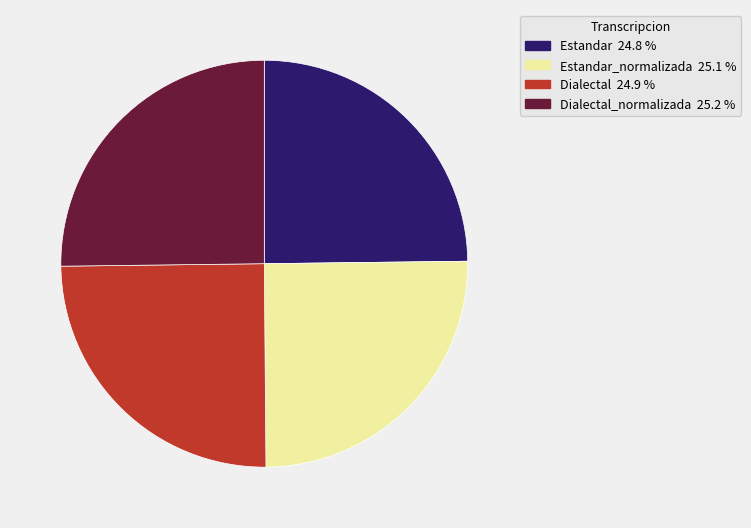

How many slices are in this pie chart?

4